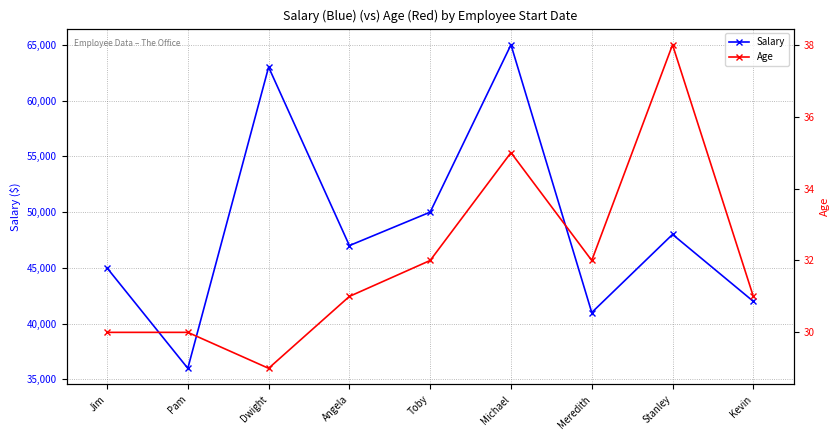

What is the sum of the Salary values at Jim and Michael?

110000